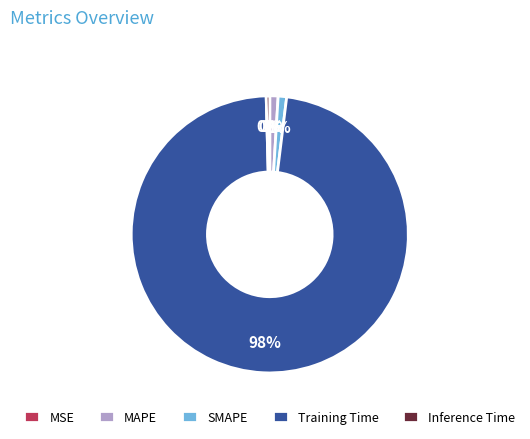

What is the largest slice in the pie chart?

Training Time